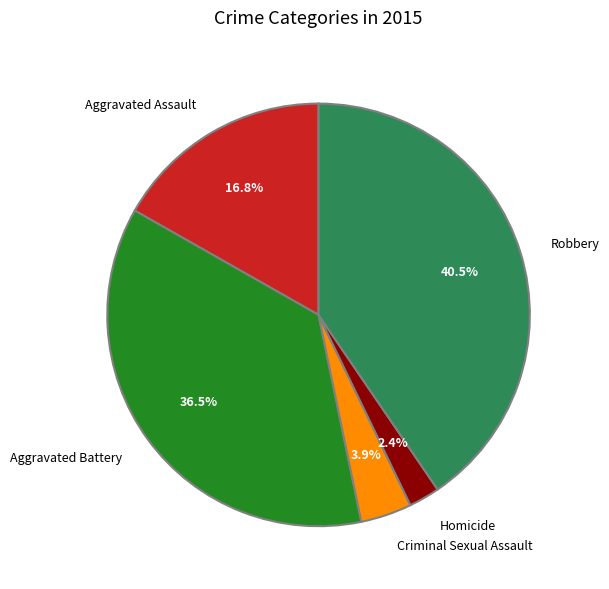

To the nearest percent, what is the average slice percentage?

20%